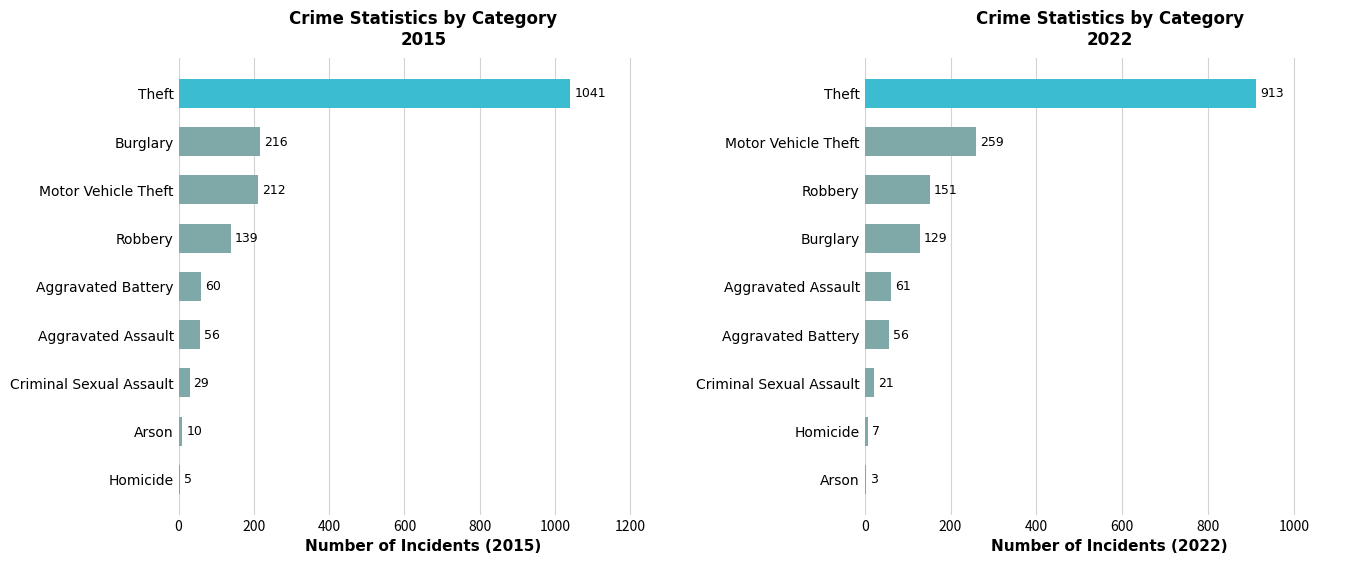

The value at Aggravated Assault is 39. True or false?

False